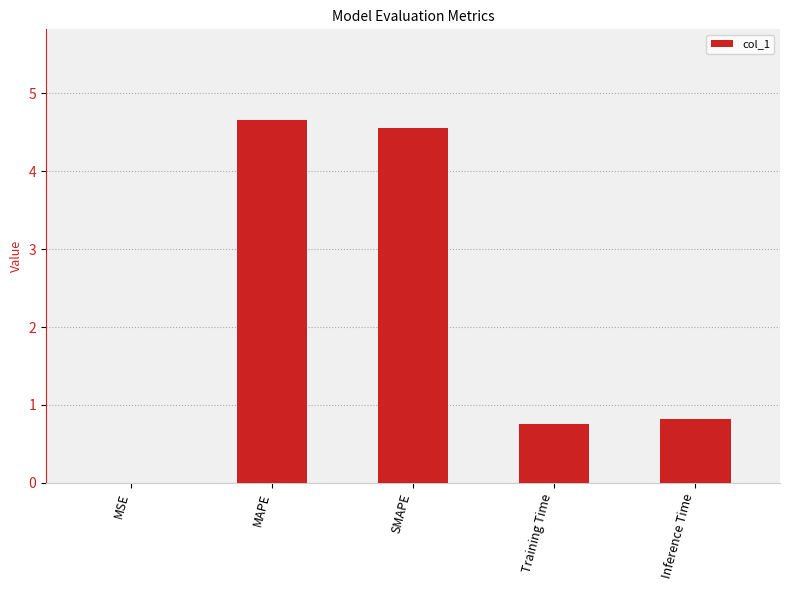

True or false: the data shows 0.8 at Inference Time.

True